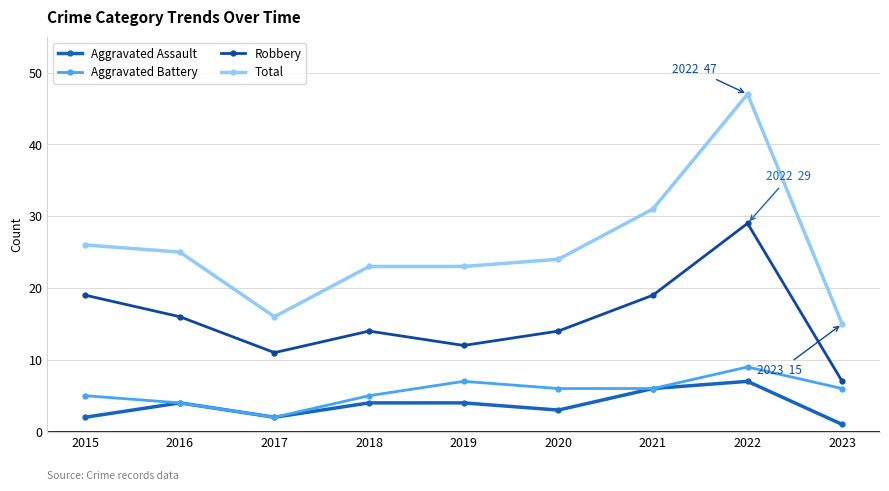

At how many categories does at least one series exceed 28?

2